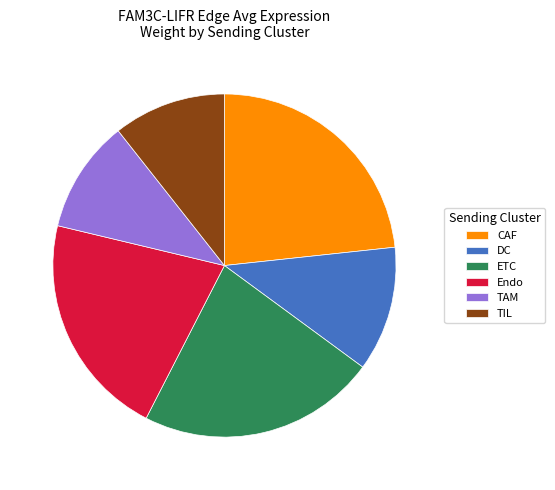

Does ETC represent more than half of the total?

No